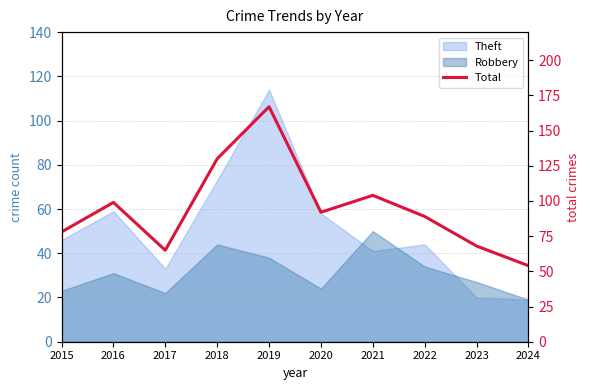

What is the change in value from 2019 to 2020?

-75